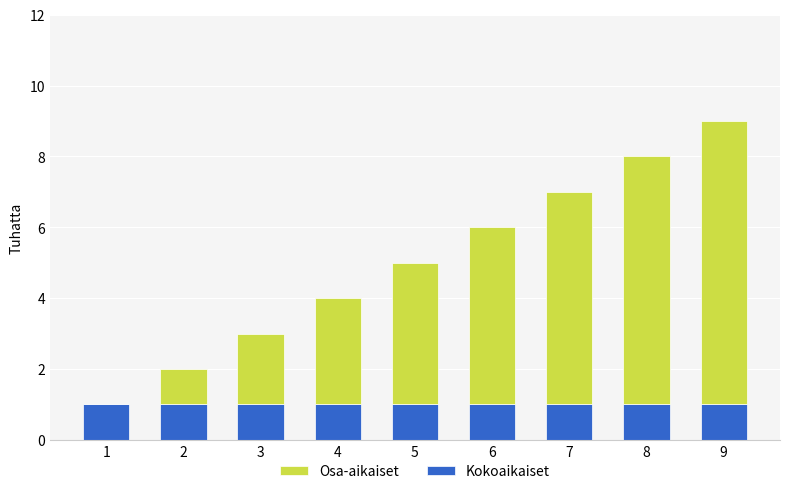

True or false: Kokoaikaiset has a value of 1 at 2.

True